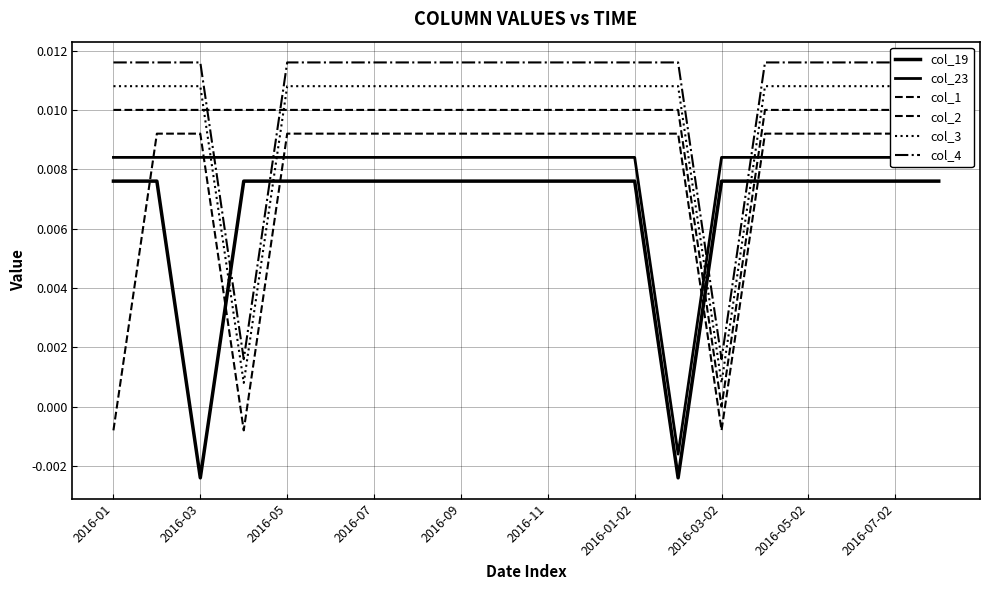

Which series has the largest total across all categories?

col_4